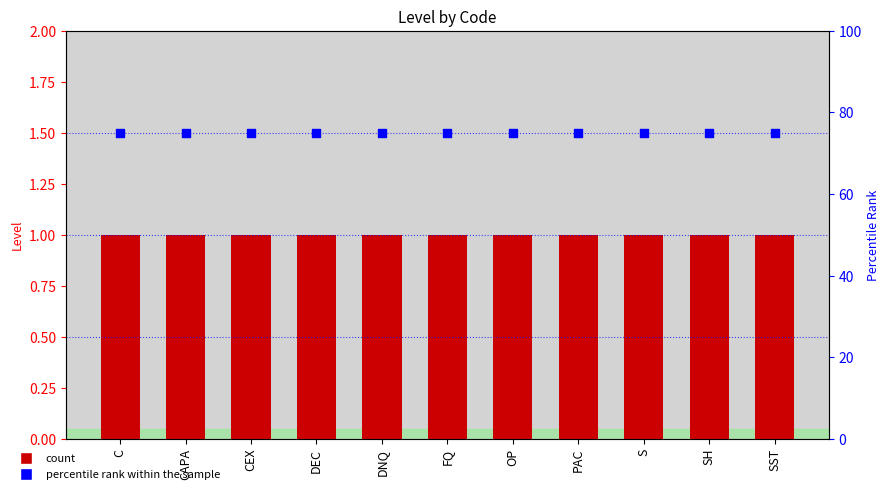

At which category is the sum across all series the highest?

C